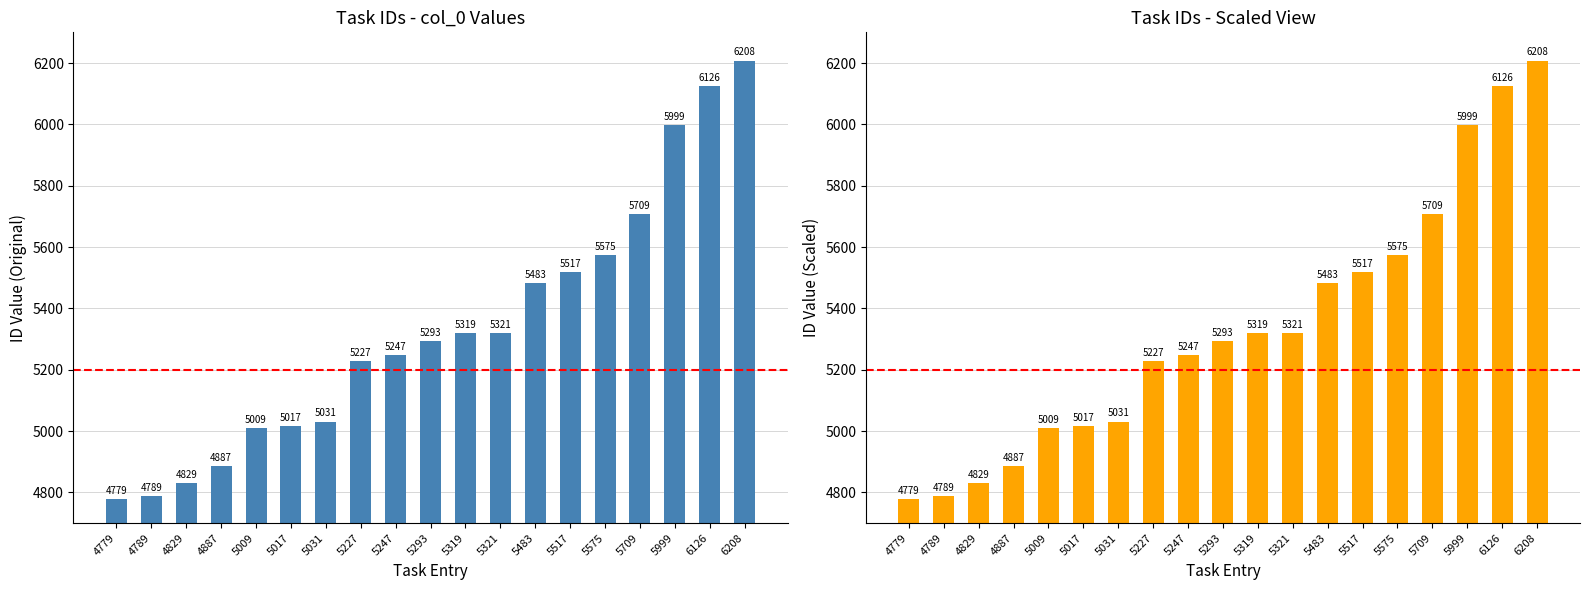

What is the maximum value shown in the chart?

6208